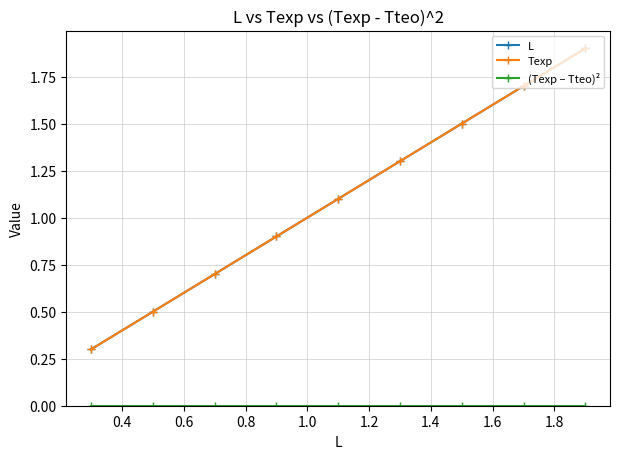

Does the chart have visible grid lines?

Yes